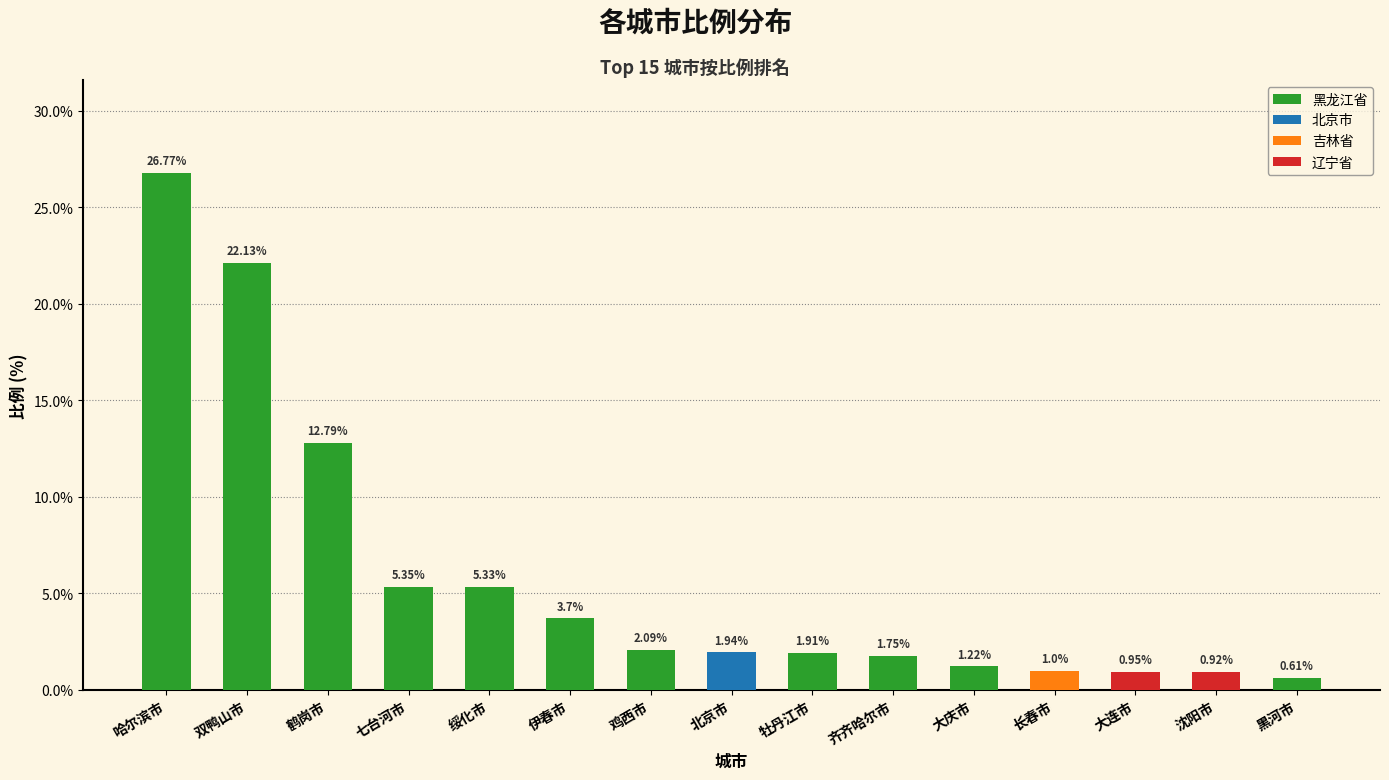

Between 哈尔滨市 and 黑河市, which is larger?

哈尔滨市